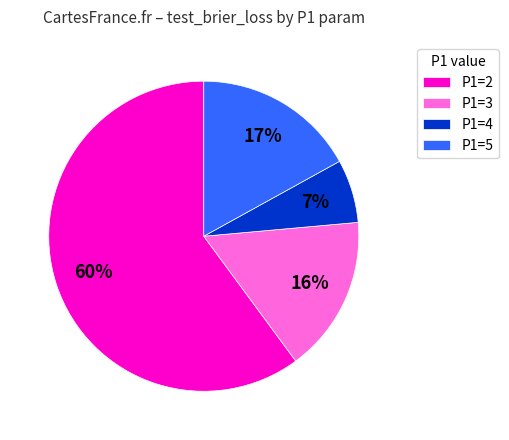

Does P1=2 represent more than half of the total?

Yes